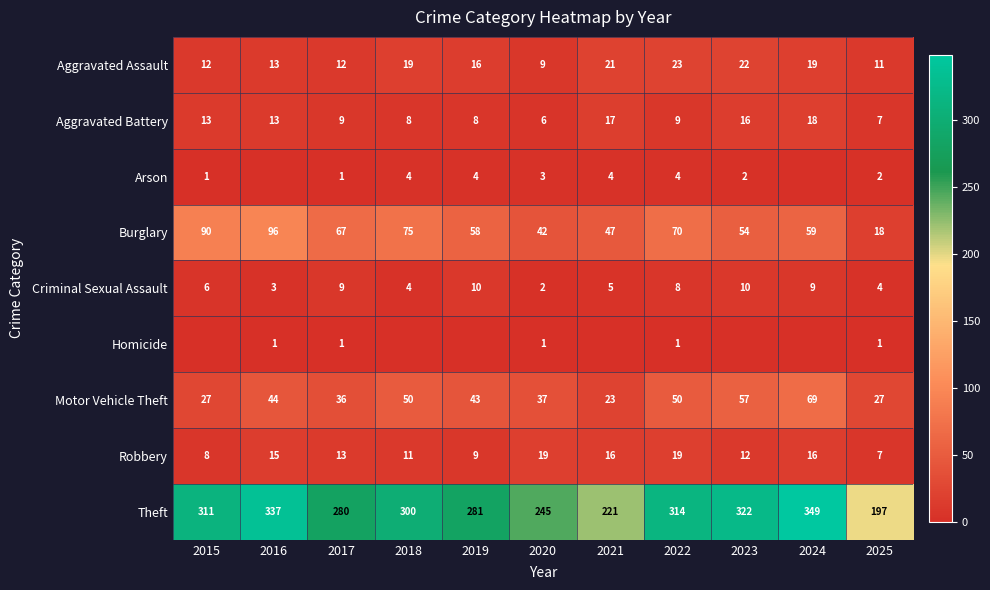

List the labels in order of Burglary value, smallest first.

2025, 2020, 2021, 2023, 2019, 2024, 2017, 2022, 2018, 2015, 2016